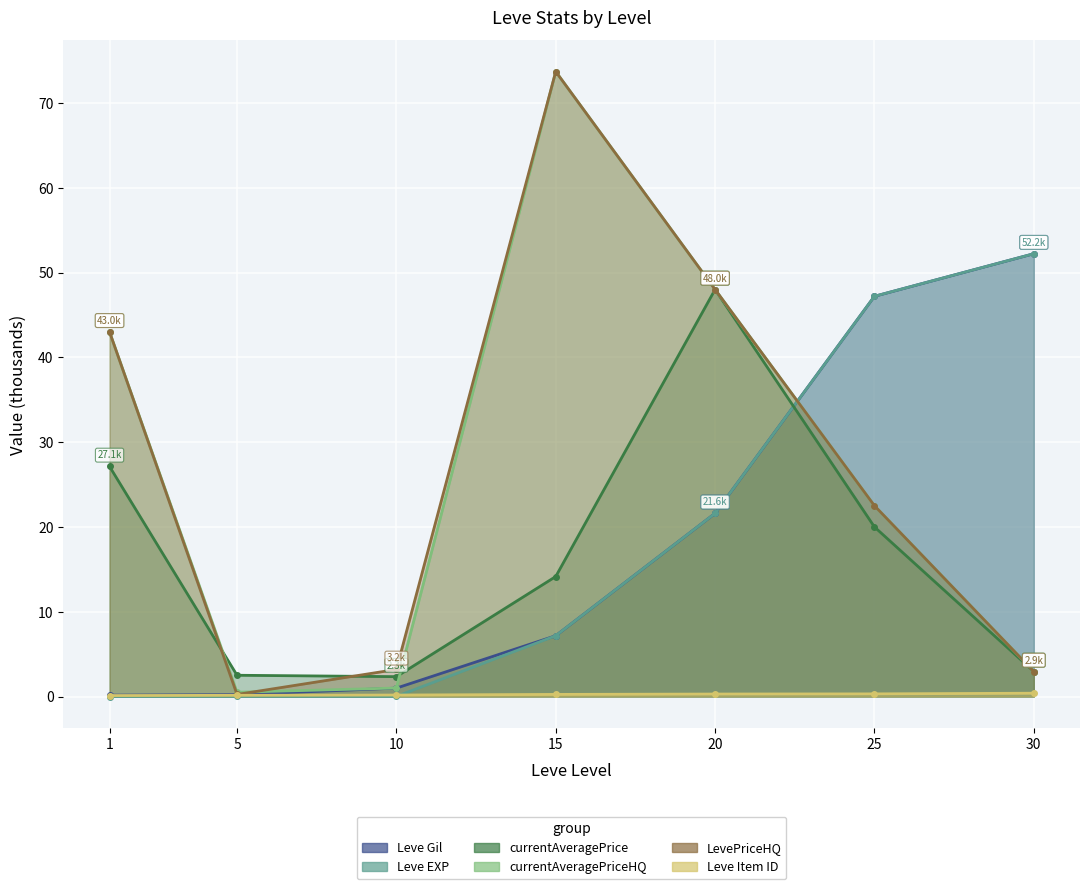

What value does the currentAveragePriceHQ series have at 25?

22.5